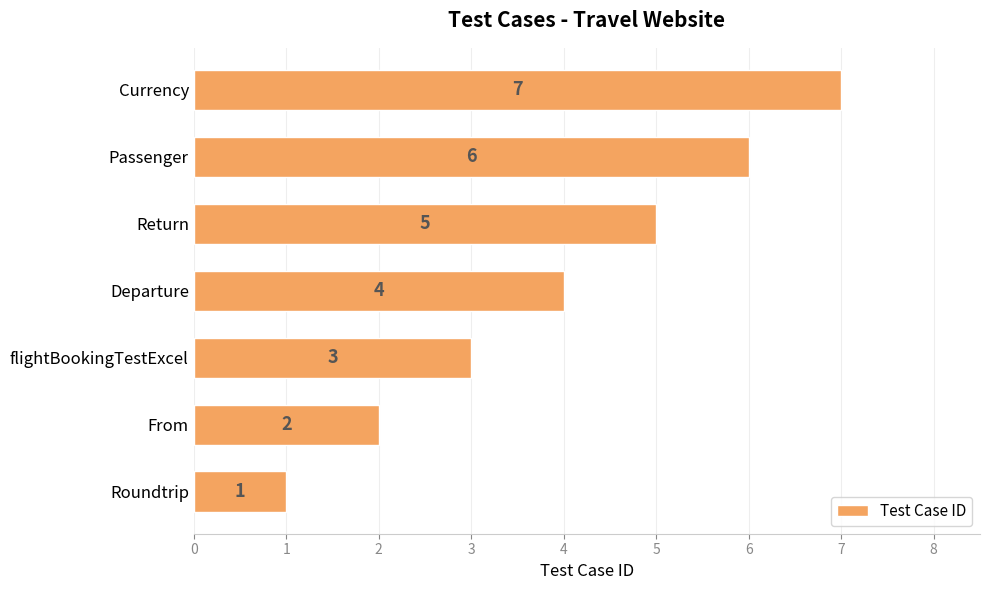

Rank the categories by value from lowest to highest.

Roundtrip, From, flightBookingTestExcel, Departure, Return, Passenger, Currency